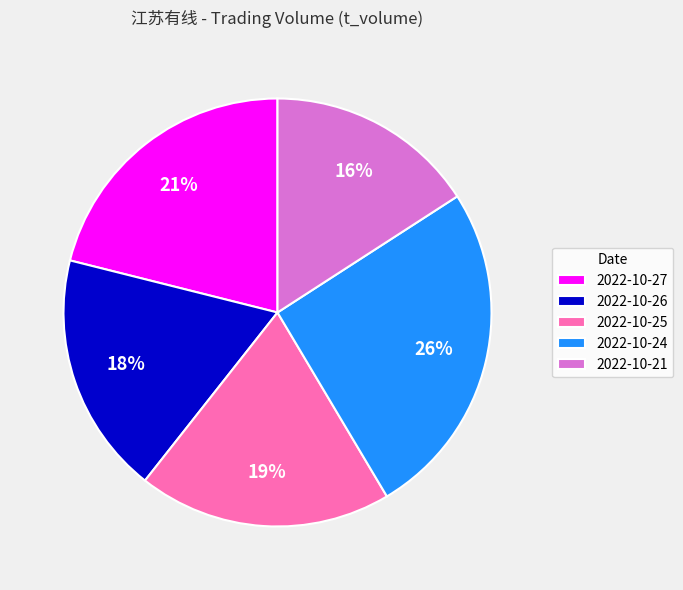

True or false: 2022-10-27 accounts for 21% of the total.

True